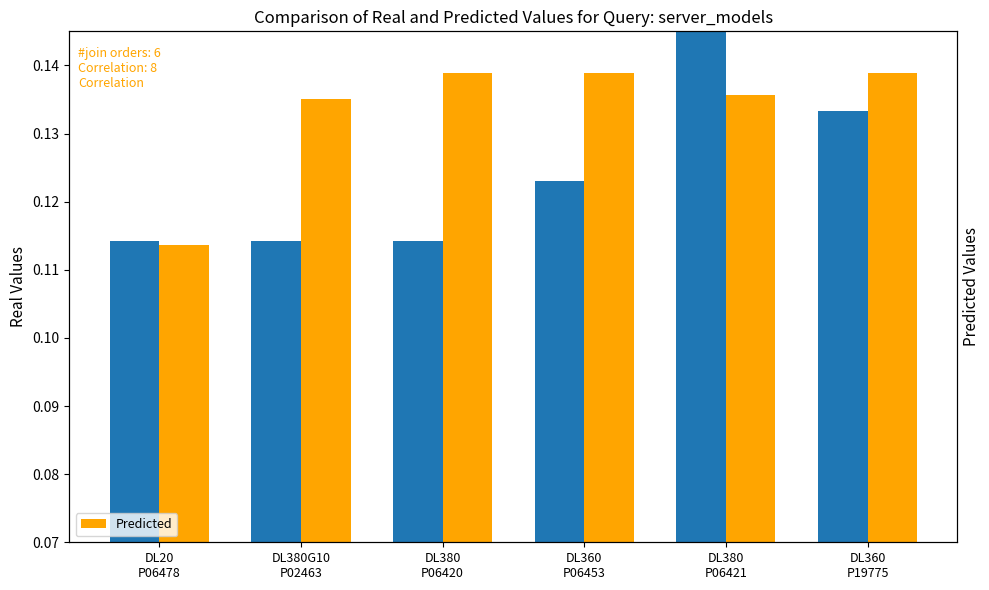

How many data points does each series have?

6